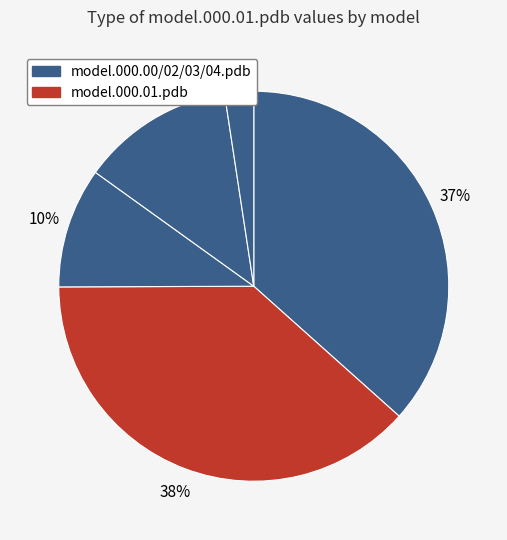

Count the number of slices in the pie.

5